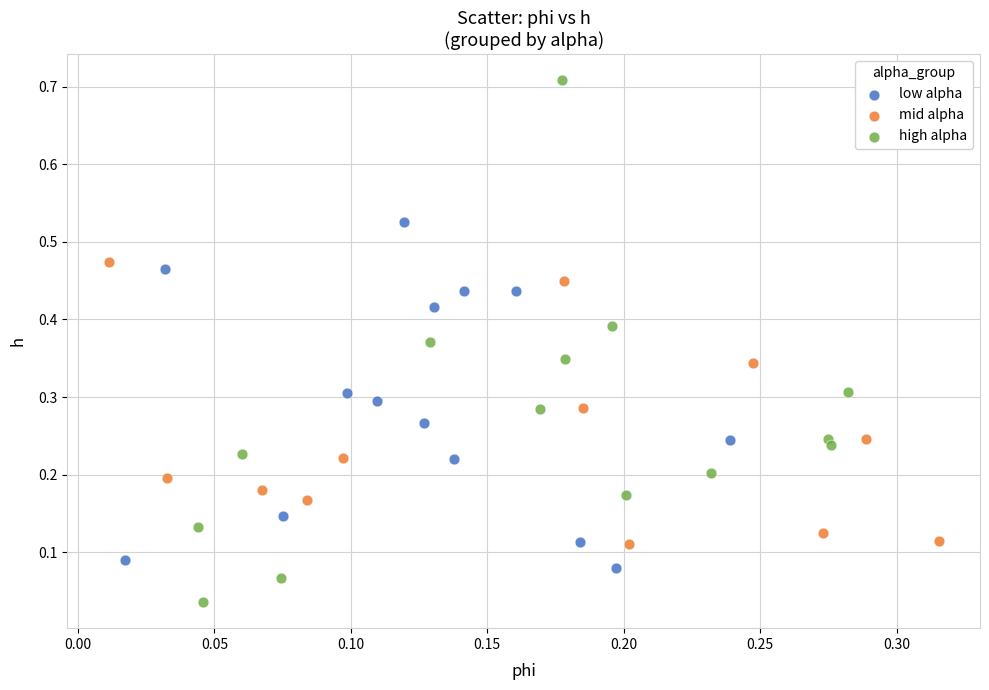

Which series contains the lowest Y value?

high alpha